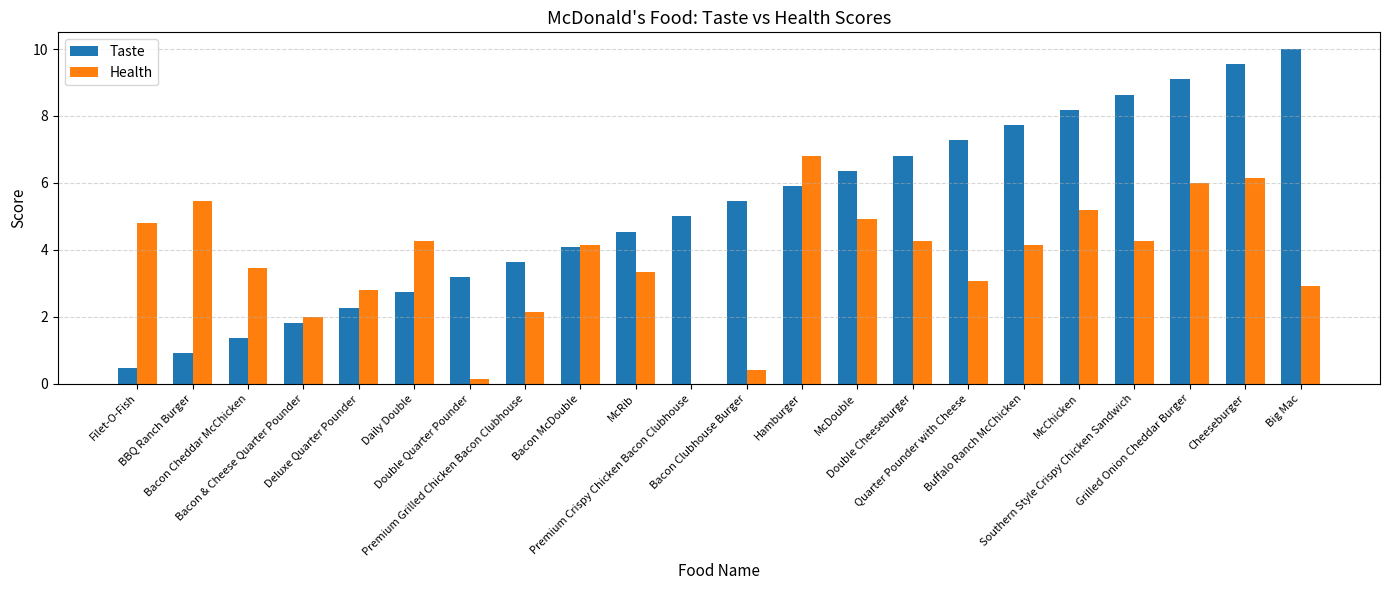

Which series has the largest total across all categories?

Taste